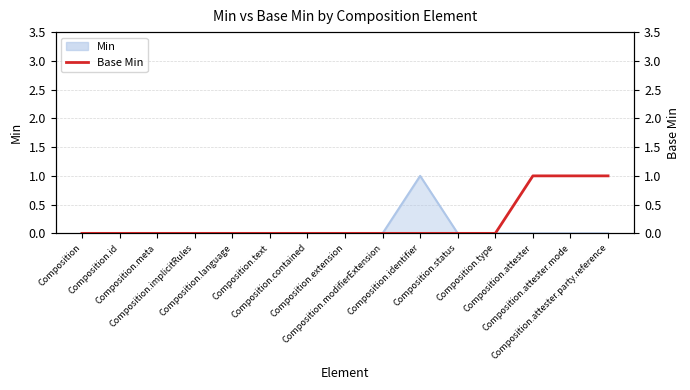

Does the chart display data point markers on the line(s)?

No